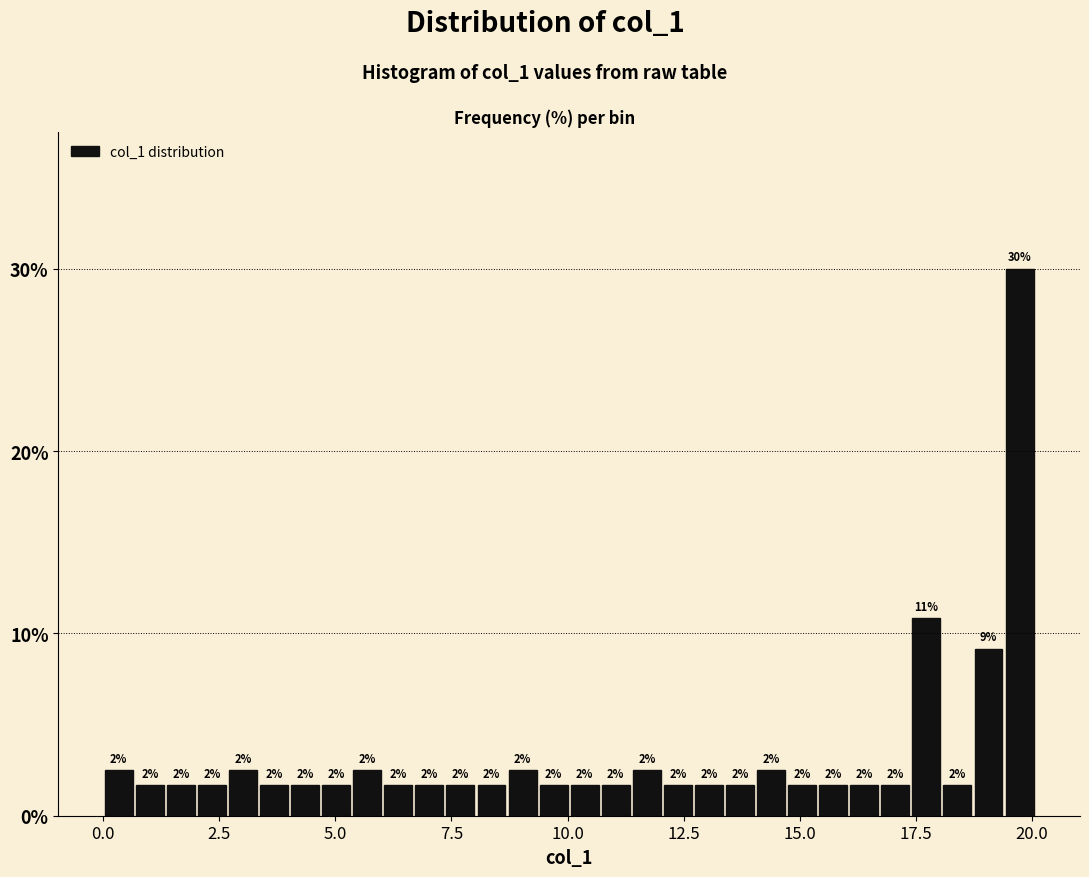

Read against the x-axis, roughly where is the centre of the tallest bar?

19.5